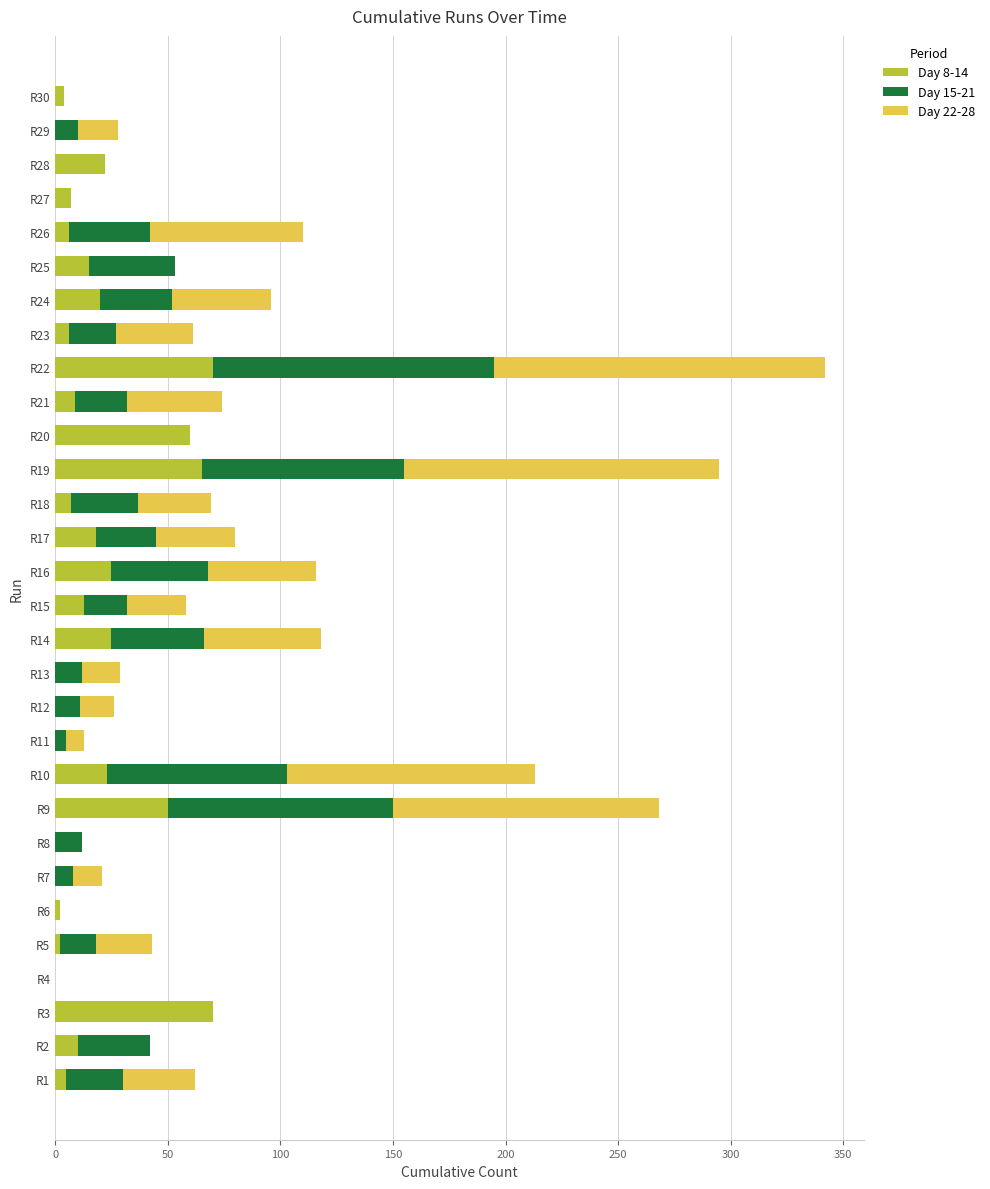

At which category is the sum across all series the highest?

R22